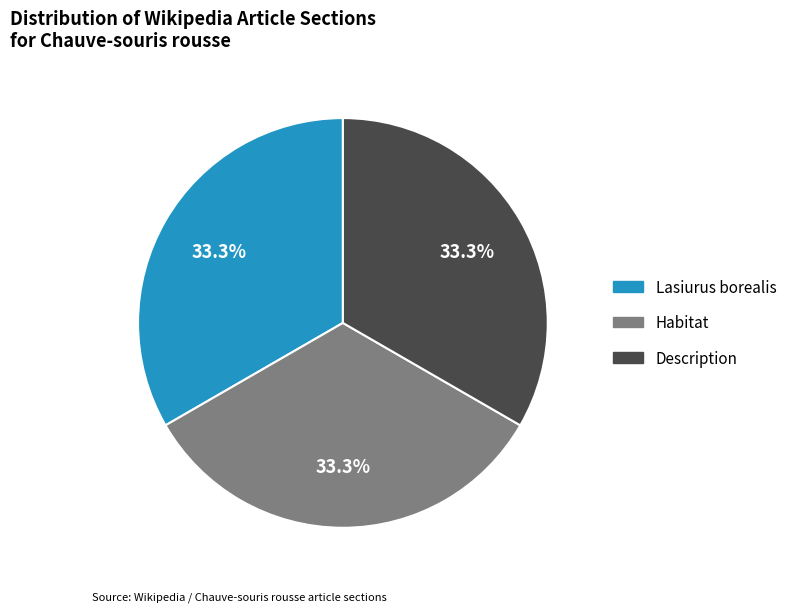

Is there a majority slice in this chart?

No